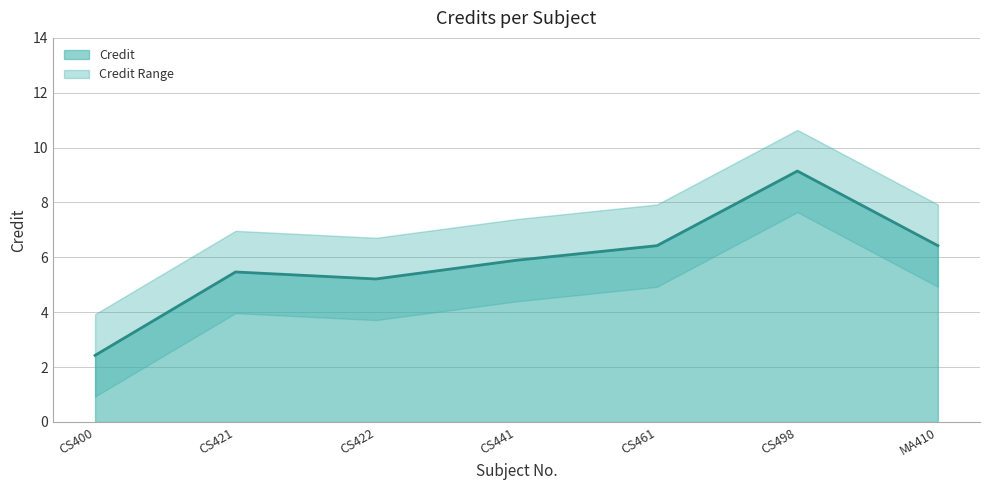

Reading left to right, list all the values displayed in this chart.

2.4	5.5	5.2	5.9	6.4	9.1	6.4